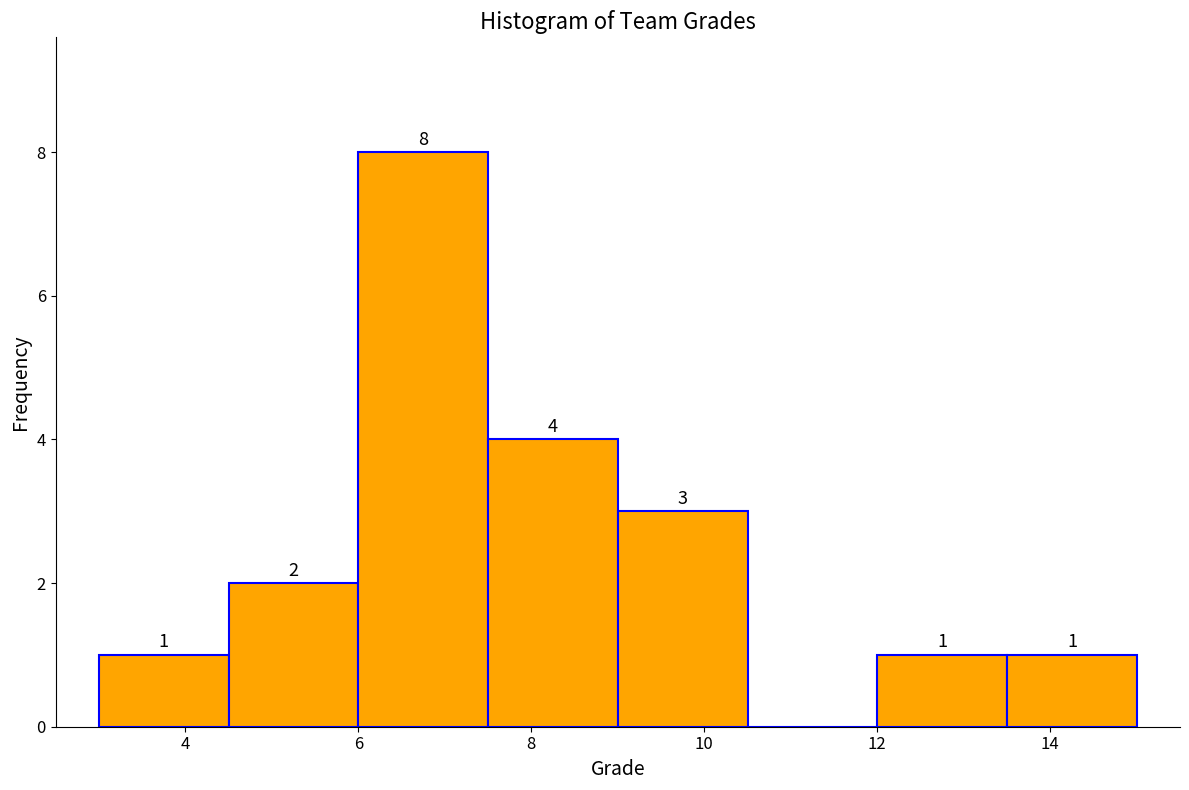

Which range on the x-axis has the tallest bar?

6.0 to 7.5